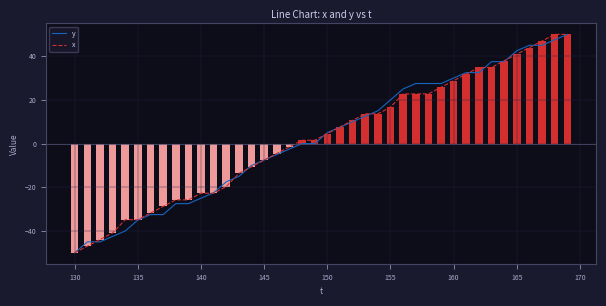

The value of x at 130 is -50.0. True or false?

True